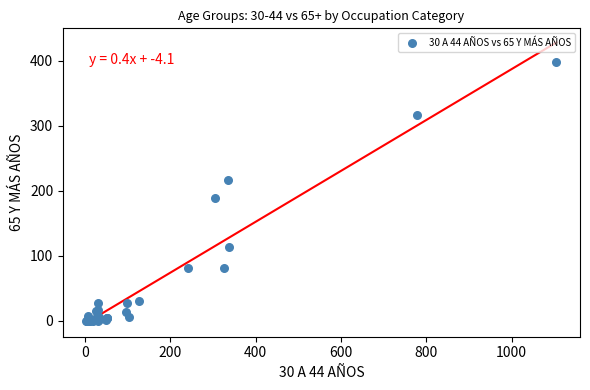

What Y value in the scatter plot is closest to 199?

189